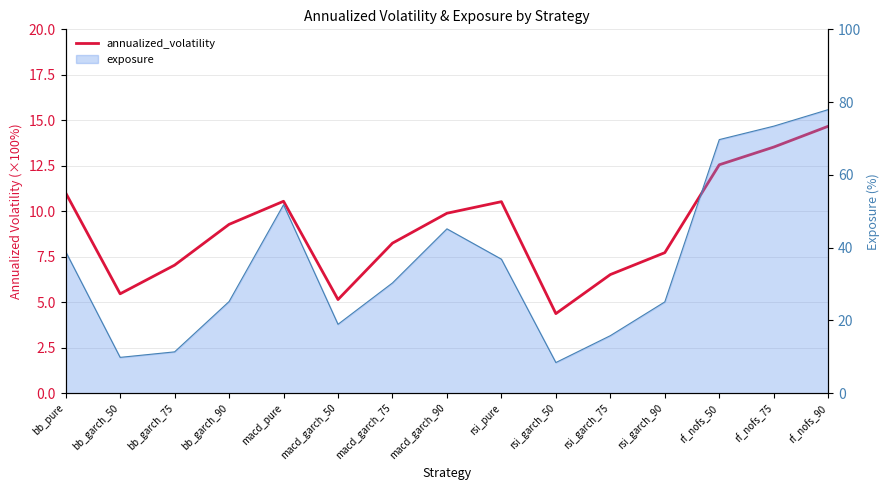

List the labels in order of value, smallest first.

rsi_garch_50, macd_garch_50, bb_garch_50, rsi_garch_75, bb_garch_75, rsi_garch_90, macd_garch_75, bb_garch_90, macd_garch_90, rsi_pure, macd_pure, bb_pure, rf_nofs_50, rf_nofs_75, rf_nofs_90